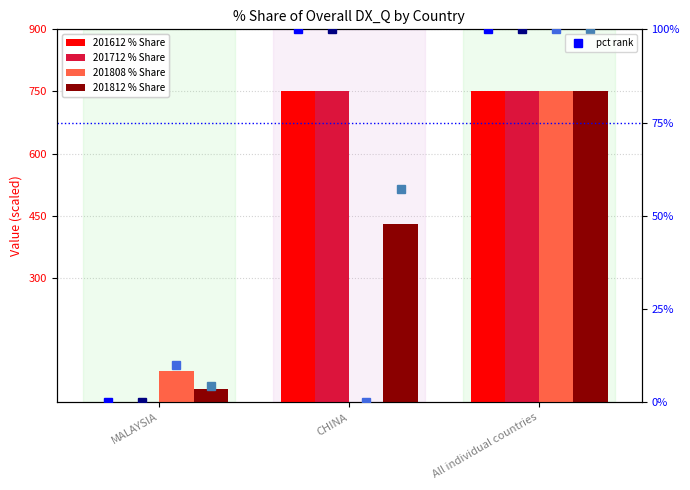

What is the spread (max minus min) of values at CHINA?

750.0